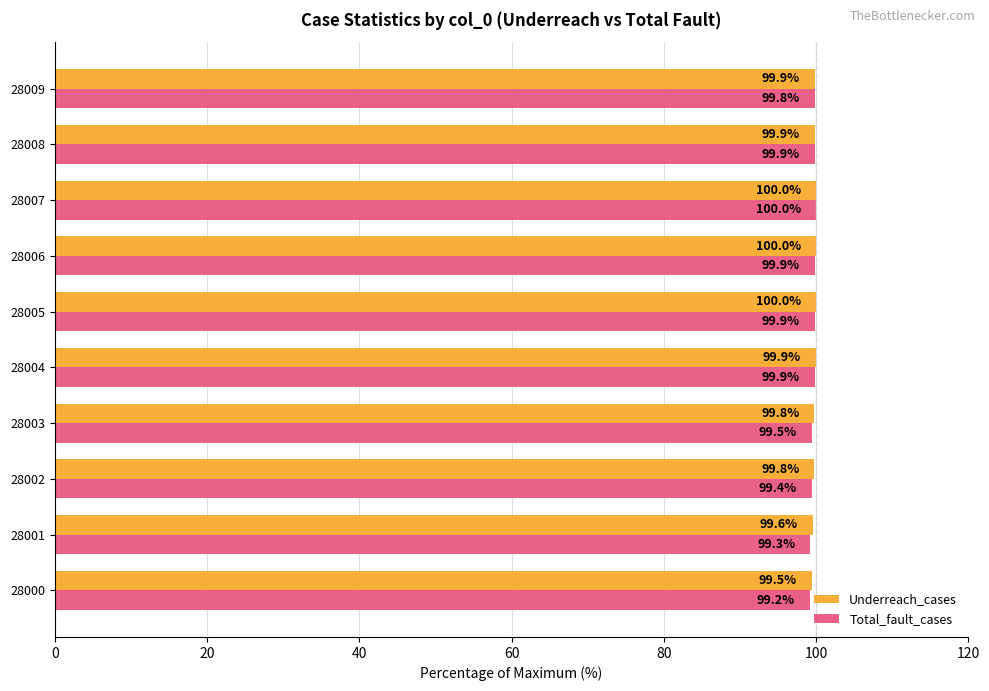

Rank the series at 28009 from highest to lowest value.

Underreach_cases, Total_fault_cases